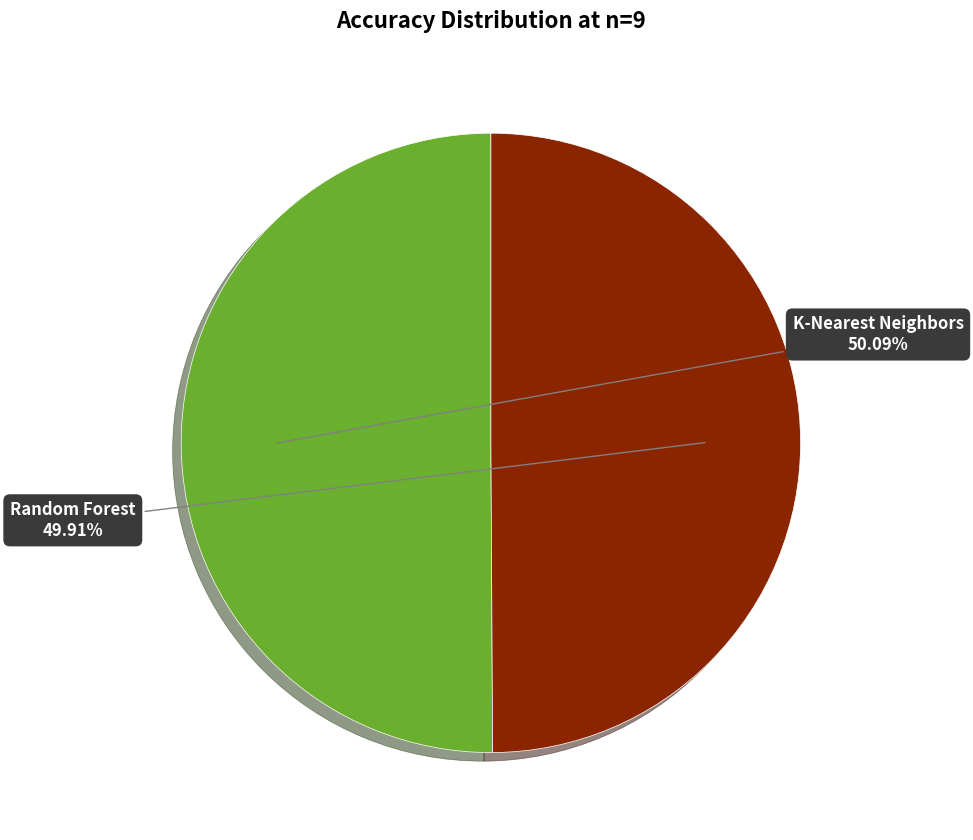

Is there a majority slice in this chart?

Yes